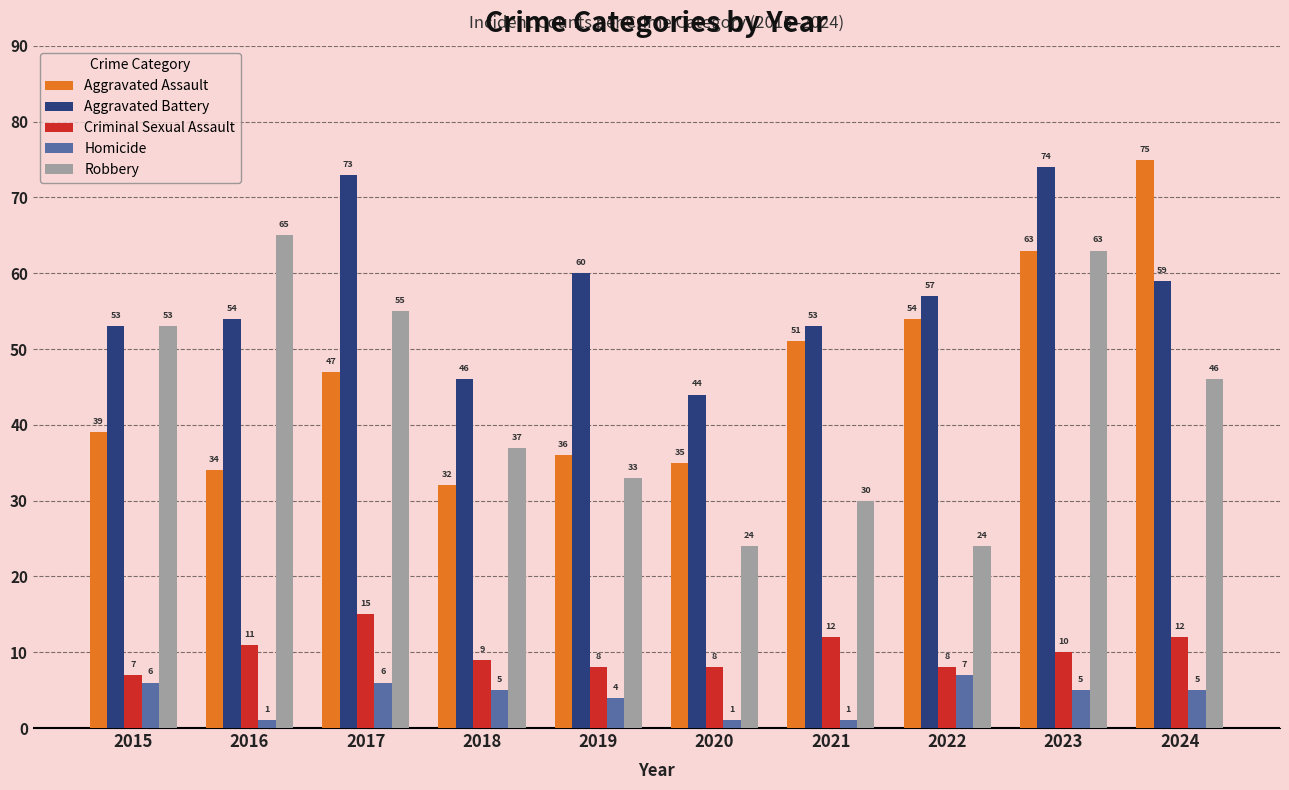

How many distinct data groups are displayed?

5